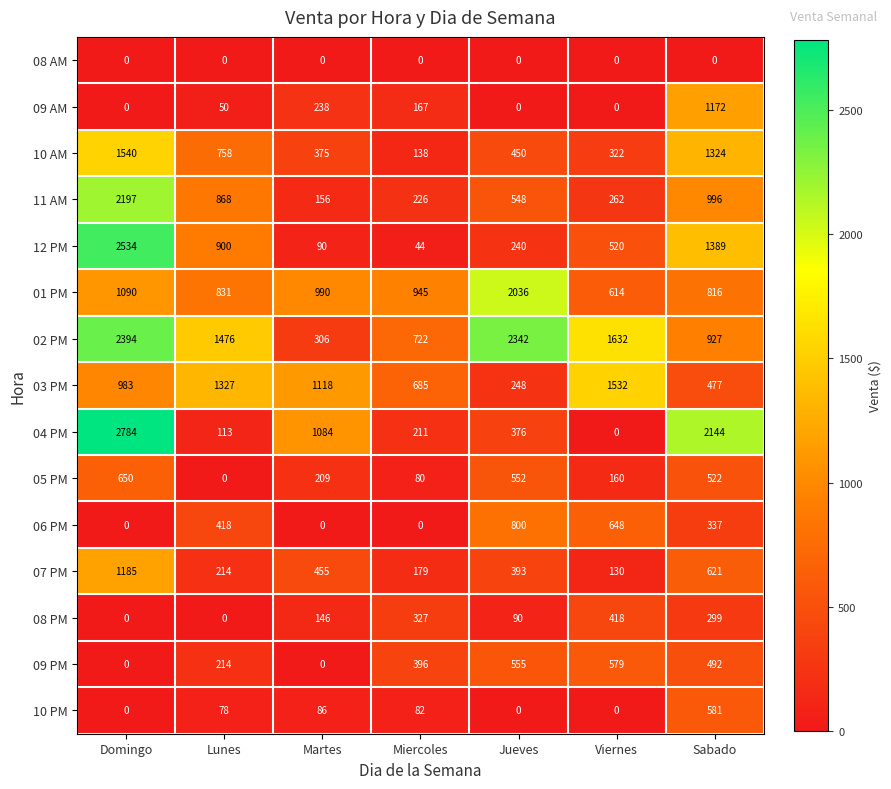

What is the average value of the 05 PM series?

310